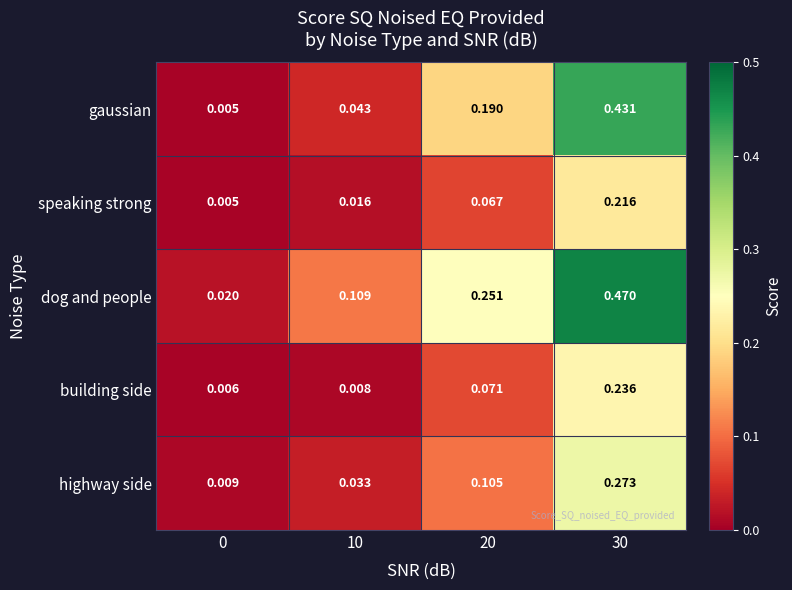

Between 0 and 20, which series saw the biggest shift?

dog and people